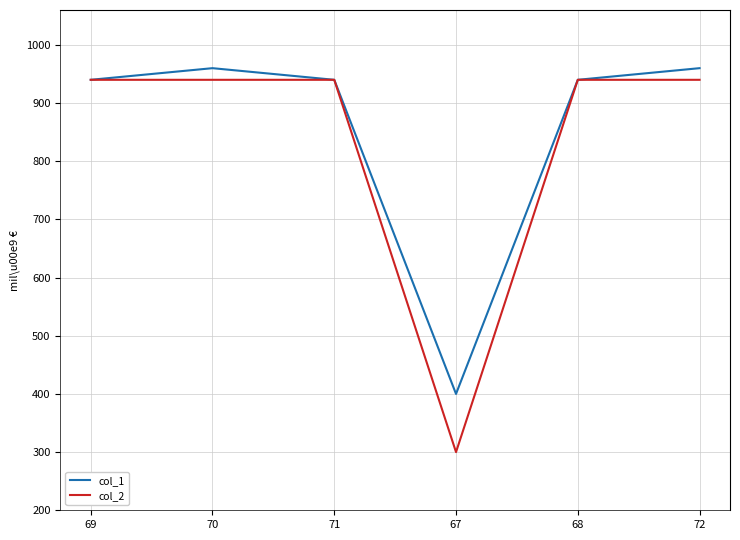

What is the total value across all series at 69?

1880